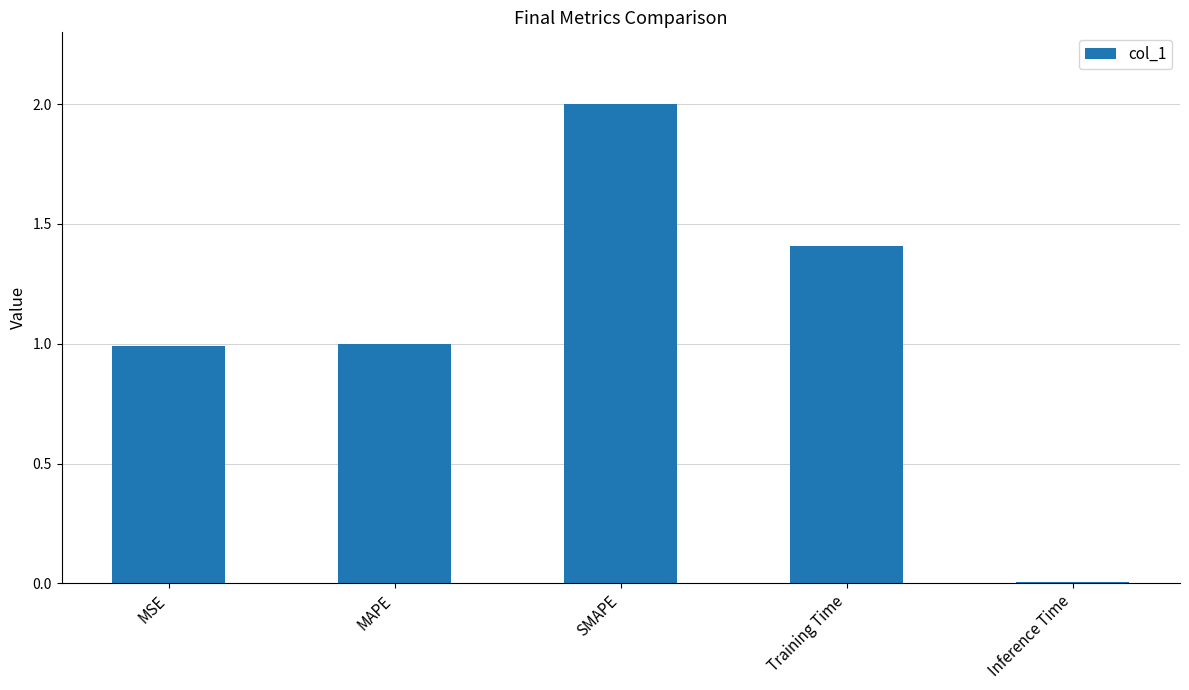

What is the sum of all values?

5.4